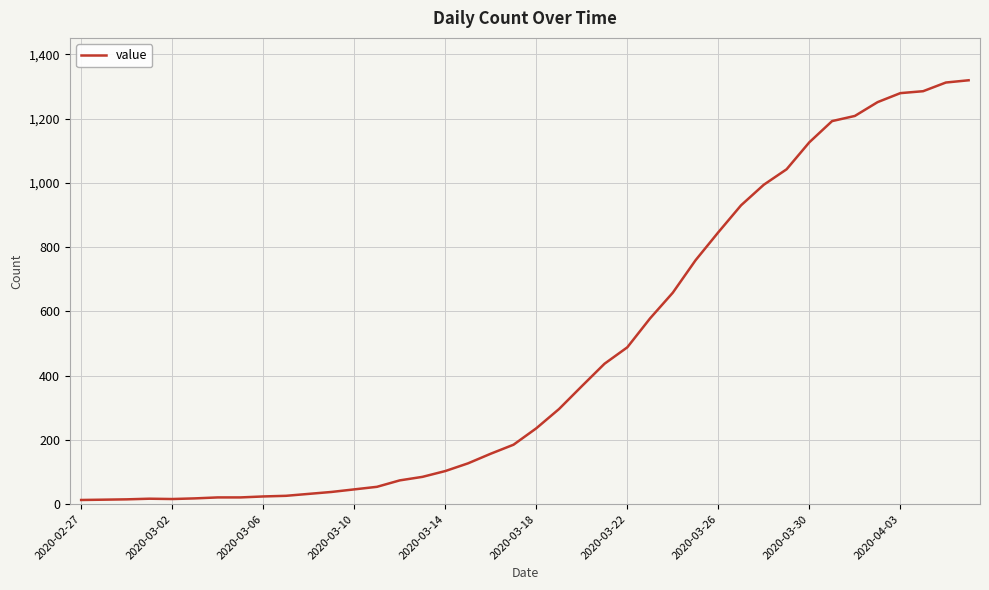

What is the greatest value displayed?

1319